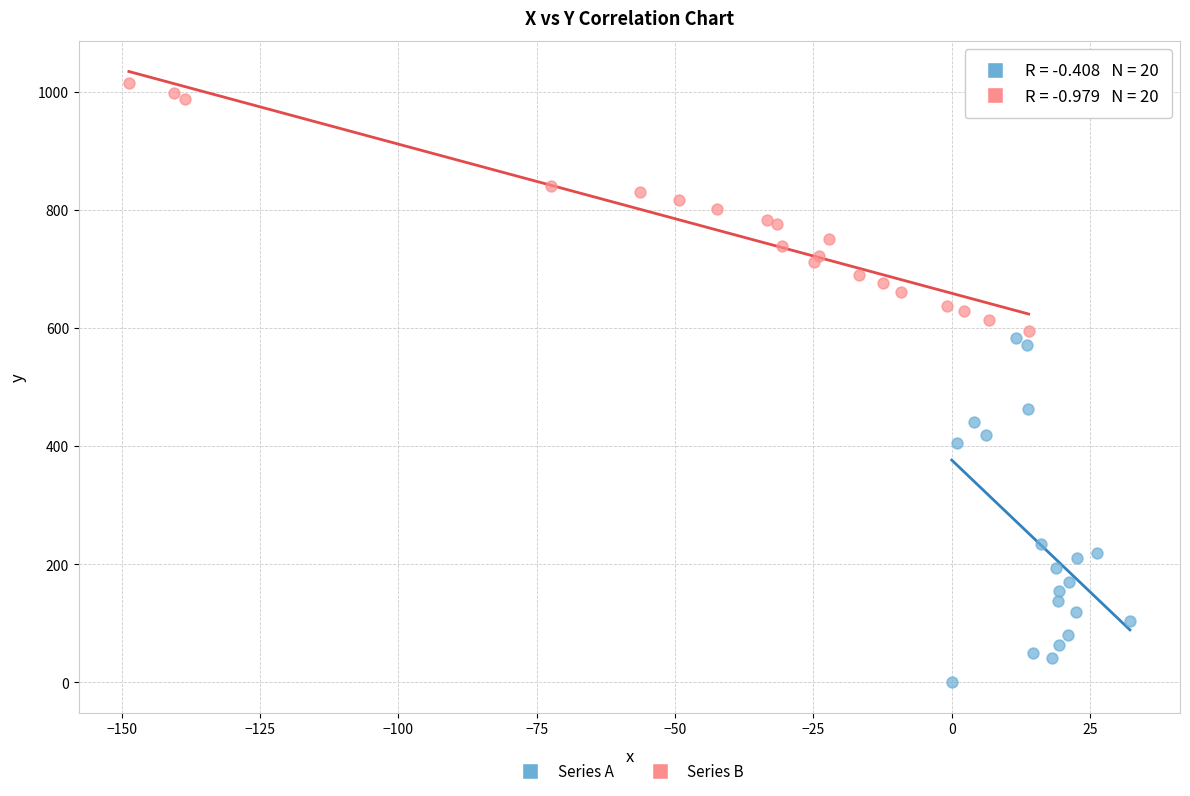

Which series reaches the minimum Y coordinate?

Series A